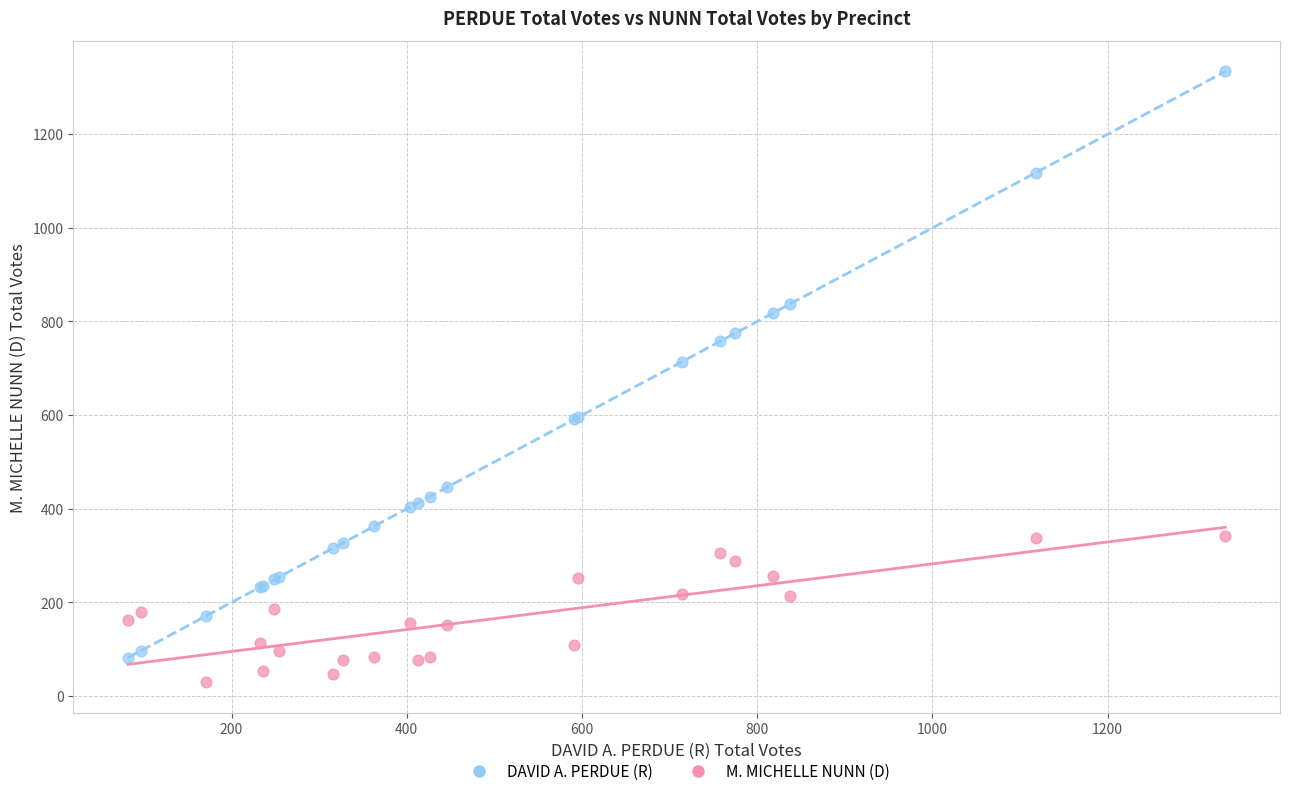

Across all series, what Y value is closest to 681?

714